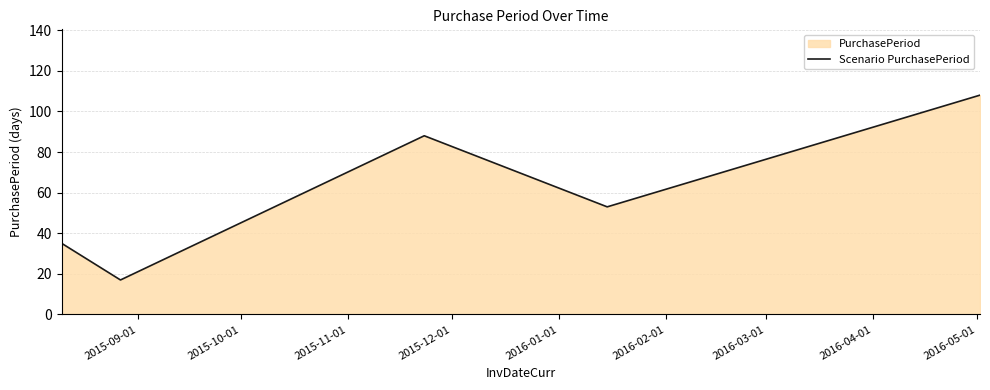

True or false: the data has more than 0 interior local peaks.

True